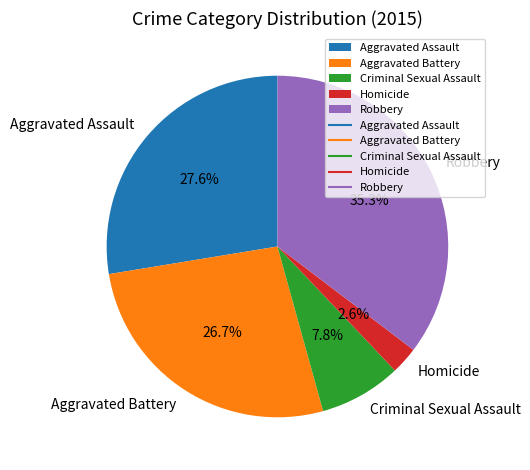

Approximately how many times larger is the value at Criminal Sexual Assault compared to Homicide?

3.0